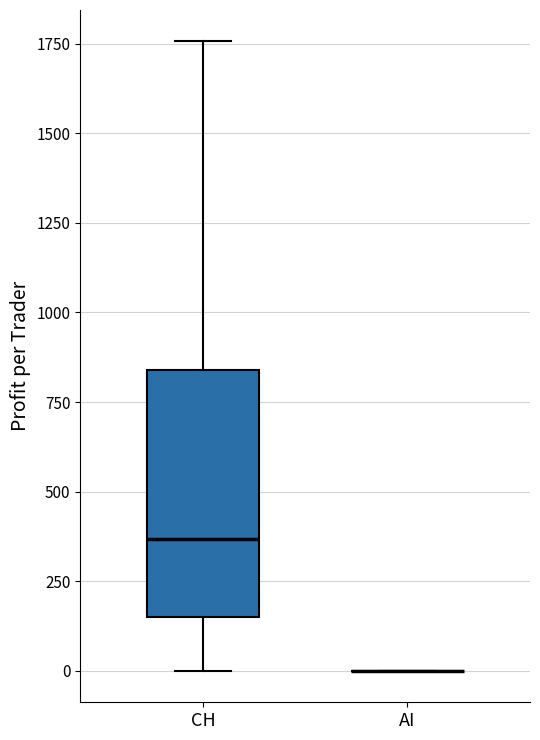

Reading left to right, transcribe this box plot: for each box, give where its median line is, the range the box spans, and where its two whiskers end, as read against the y-axis. The values are not printed on the chart, so give them approximately, as read against the axis.

CH: median 350, box 150 to 850, whiskers 0 to 1750
AI: box collapsed to a line at 0, whiskers 0 to 0